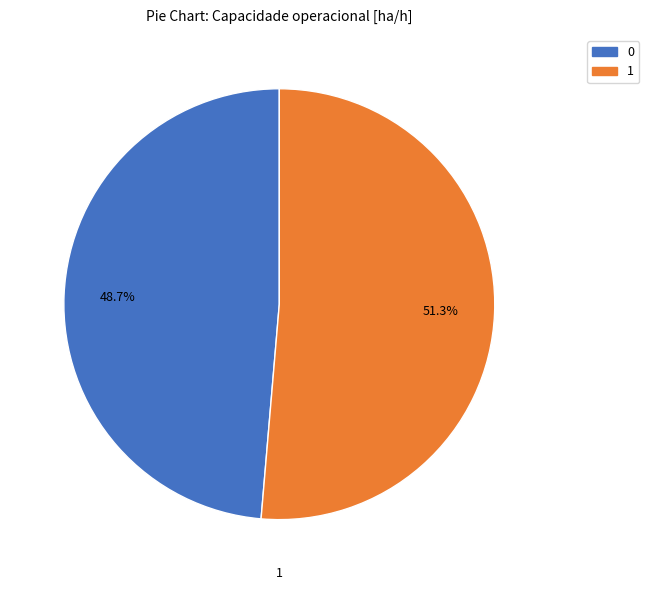

Count the number of slices in the pie.

2